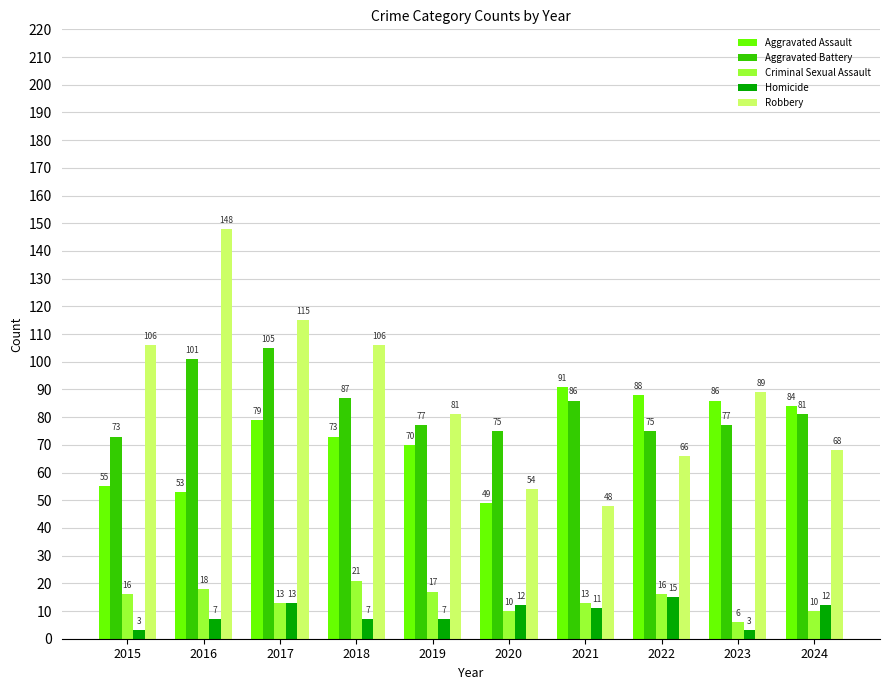

What is the smallest value displayed?

3